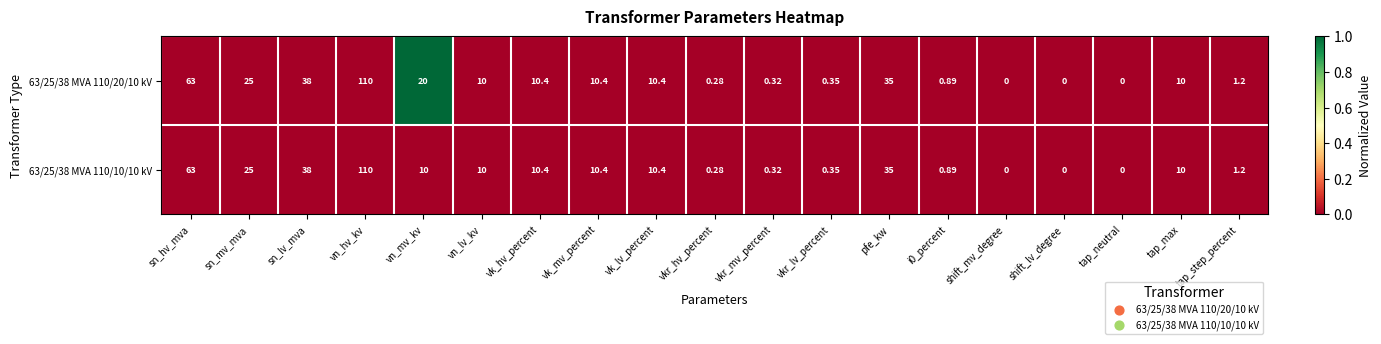

Count the number of data series in this chart.

2